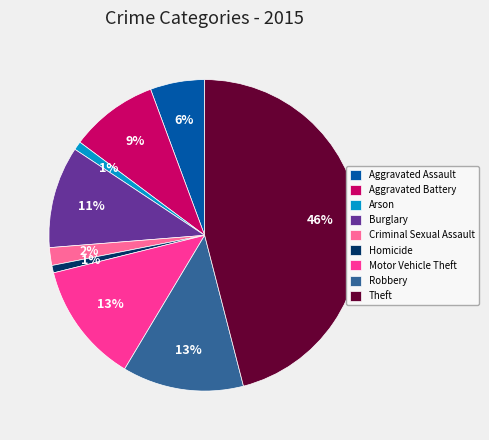

Does Burglary account for over 50% of the chart?

No